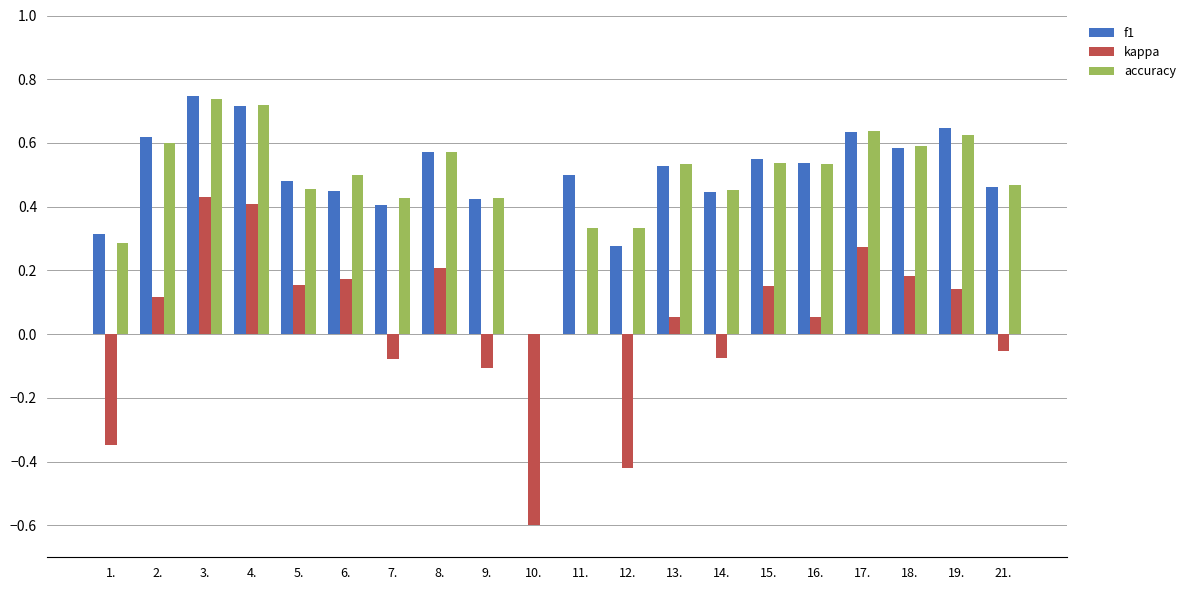

Which series changed the most between 17. and 18.?

kappa